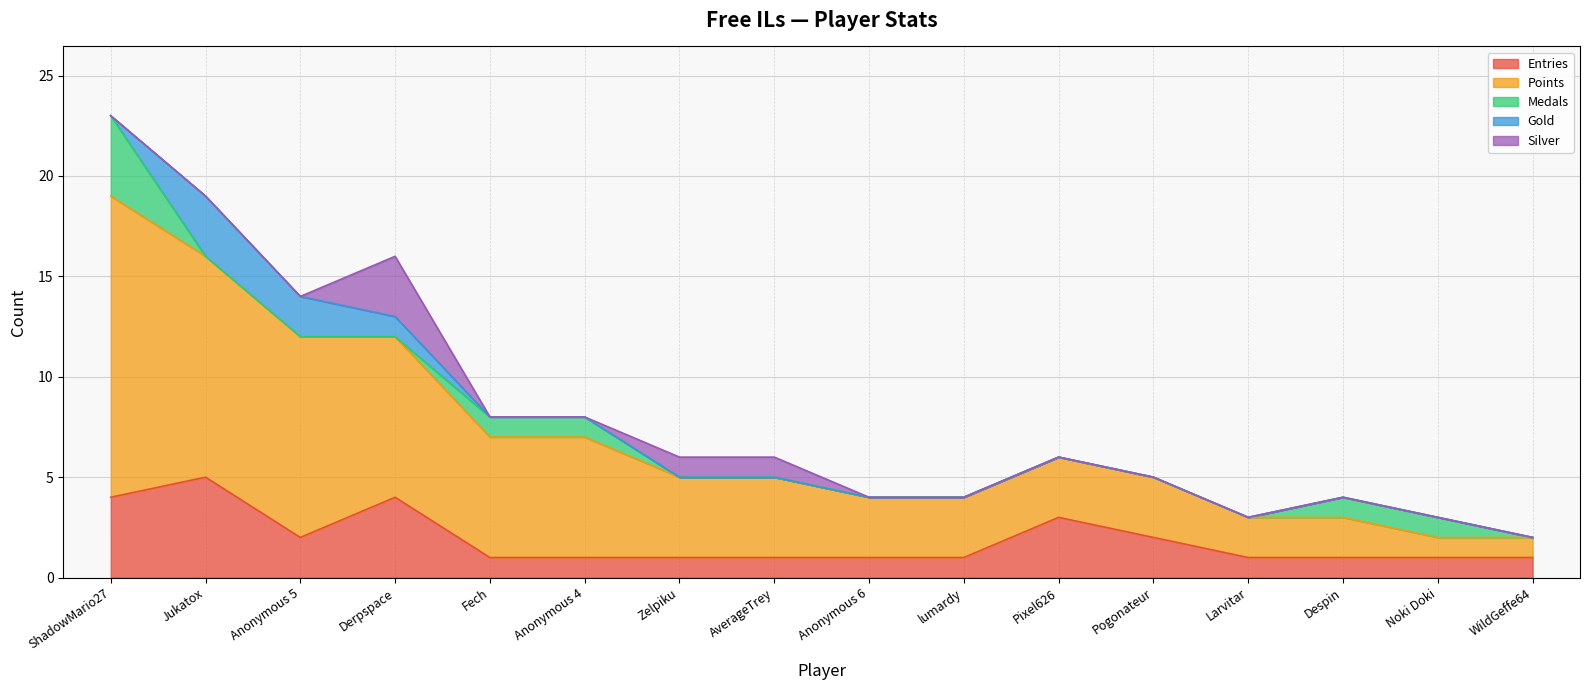

Which series ends up on top after the final intersection of Silver and Medals?

Silver